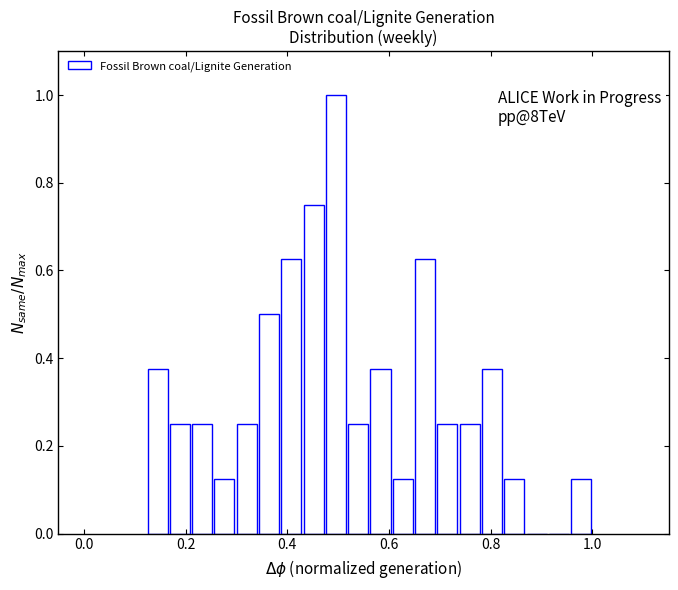

Read against the x-axis, roughly where is the centre of the tallest bar?

0.50